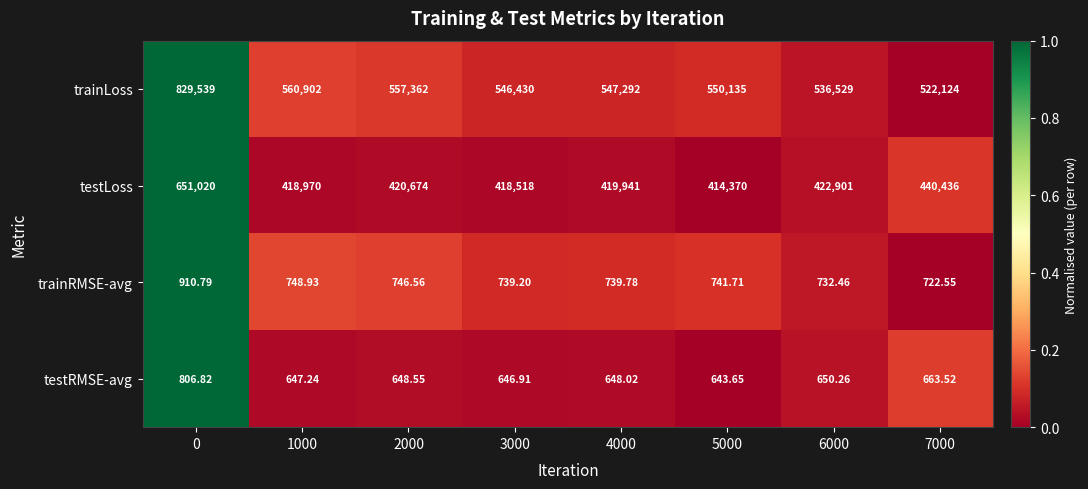

Between 5000 and 6000, which series saw the biggest shift?

trainLoss